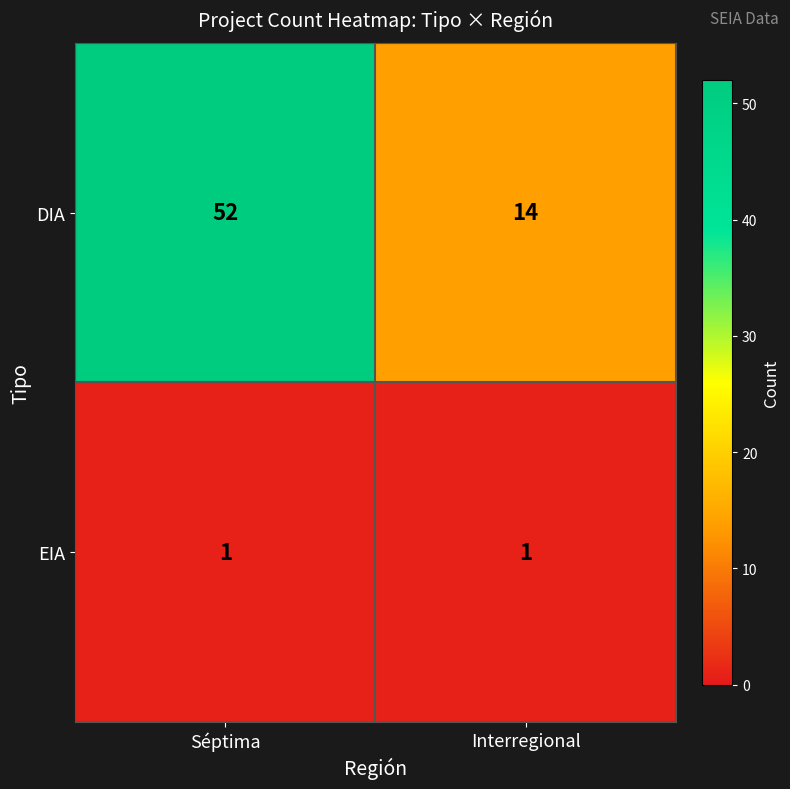

At how many categories does at least one series exceed 19?

1